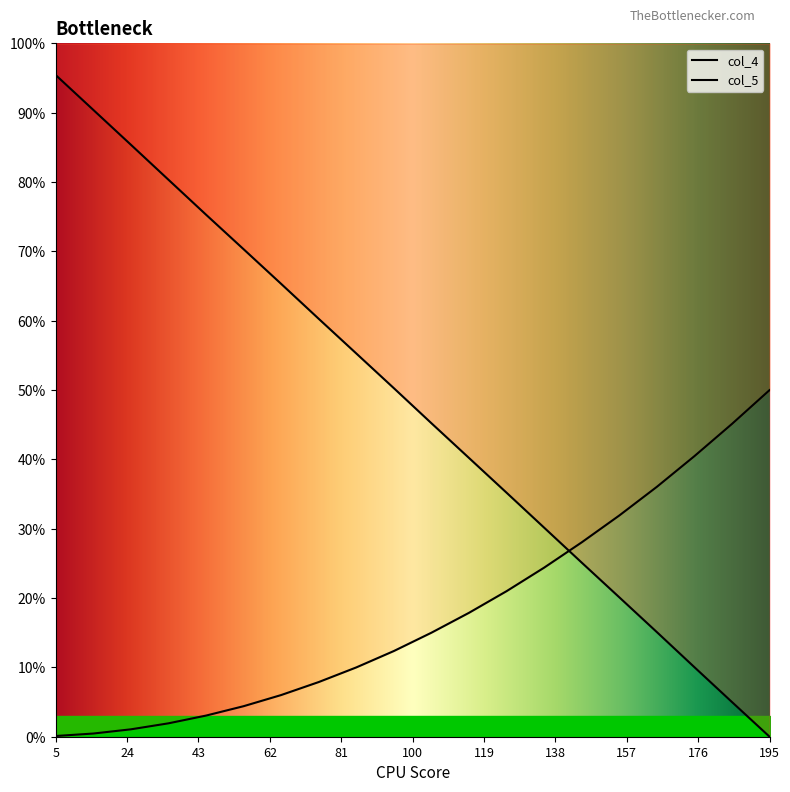

What is the greatest value displayed?

1.0